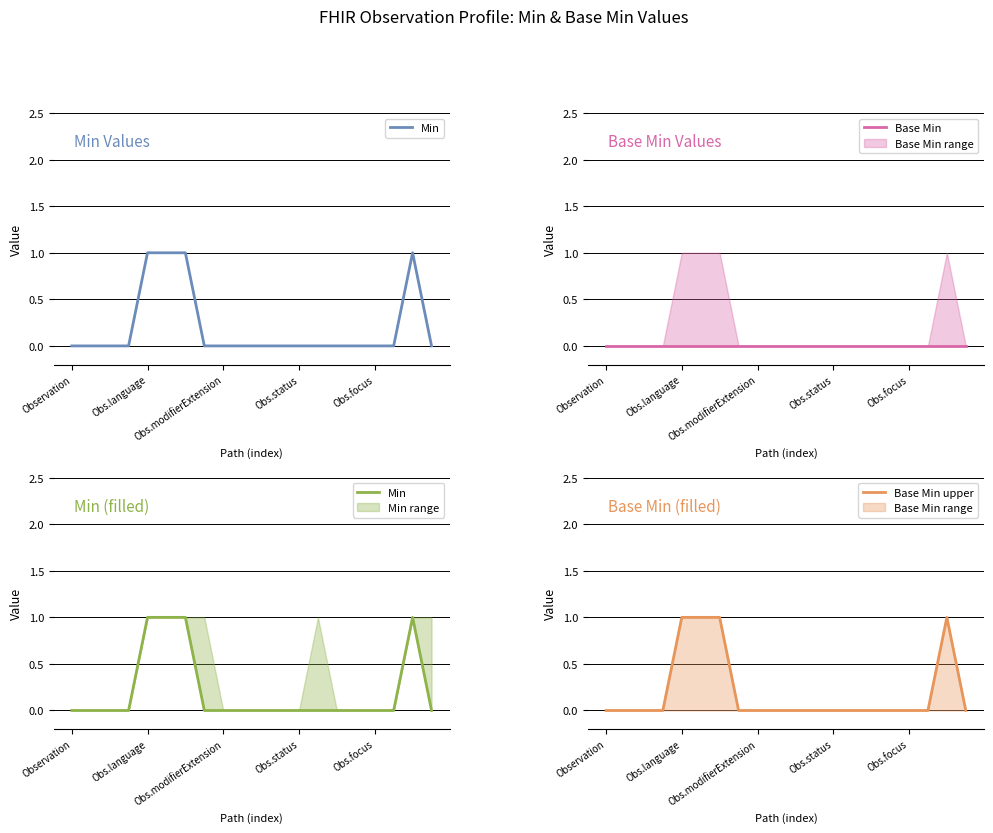

True or false: Base Min upper and Min intersect in this chart.

False